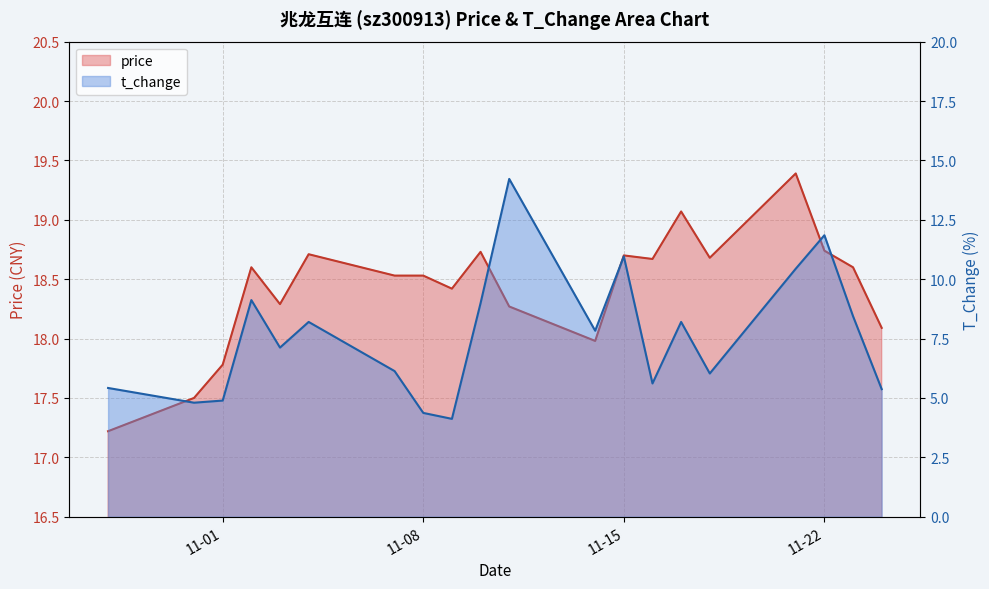

List the series in order of their overall mean, lowest first.

t_change, price